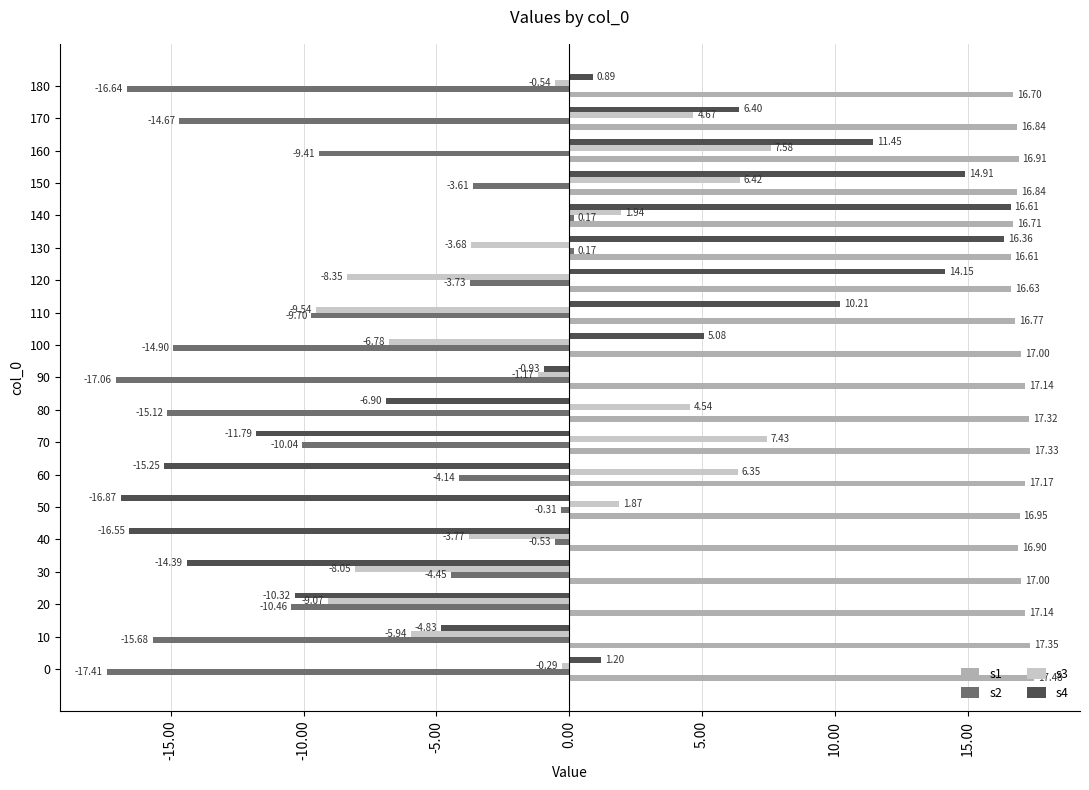

At 150, list the series in order from smallest to largest.

s2, s3, s4, s1